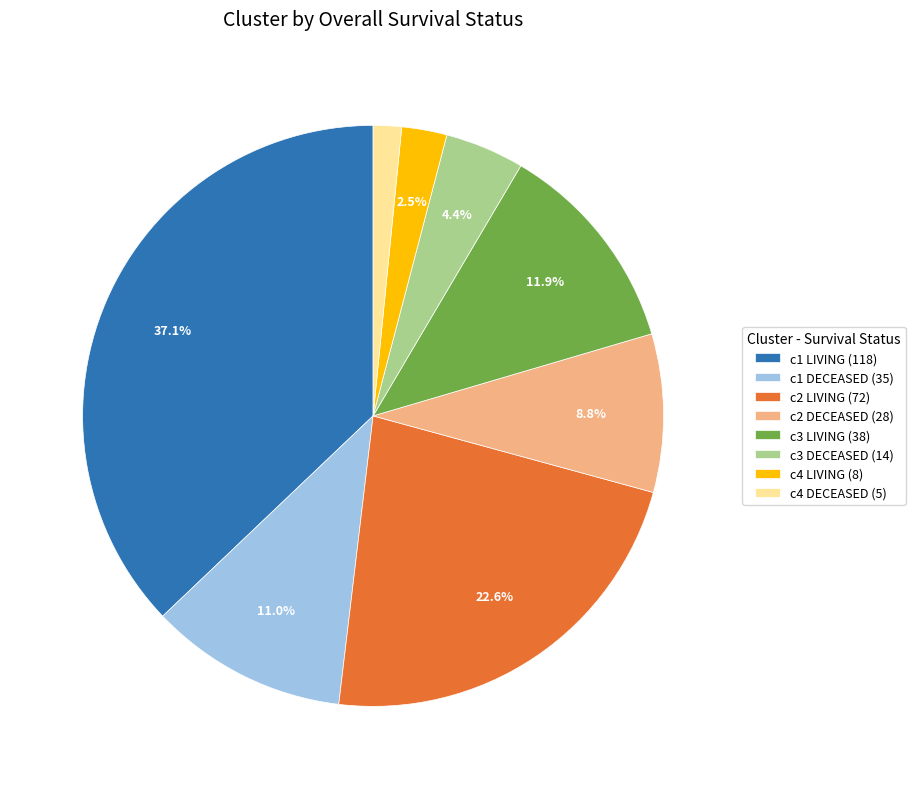

How many slices are in this pie chart?

8